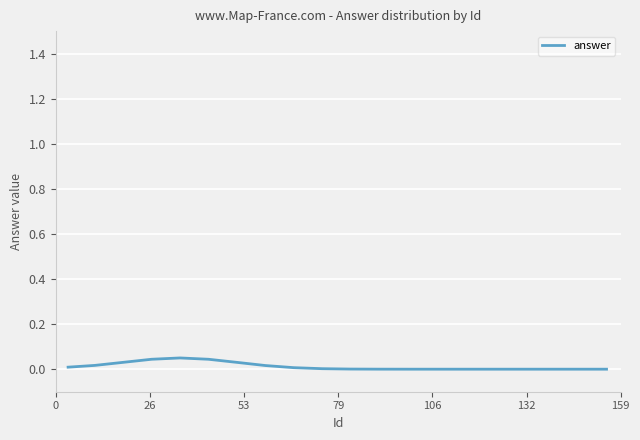

Does the chart display data point markers on the line(s)?

No